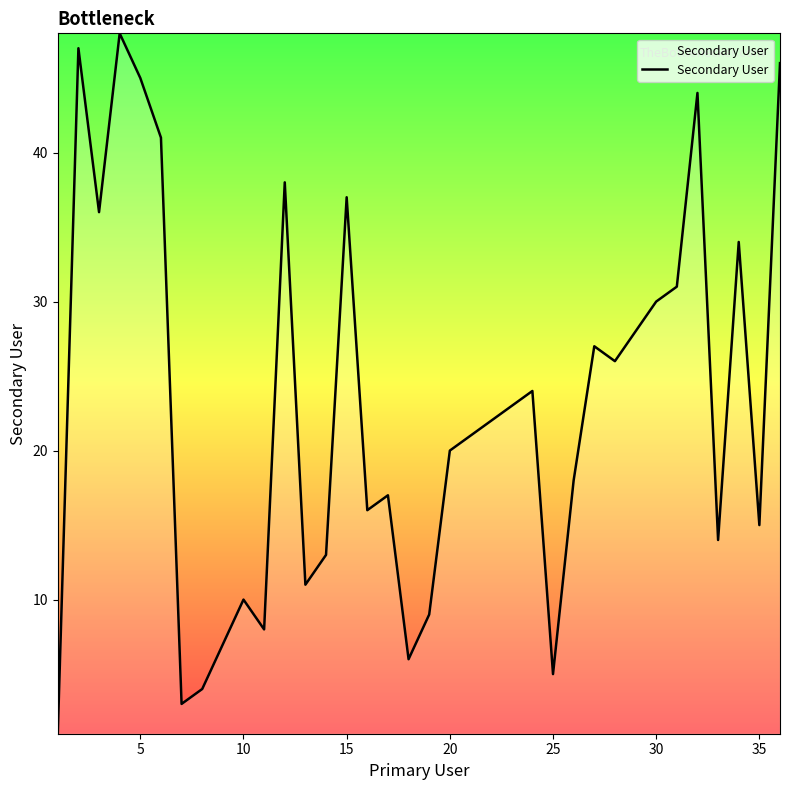

What is the difference between the maximum and minimum values?

47